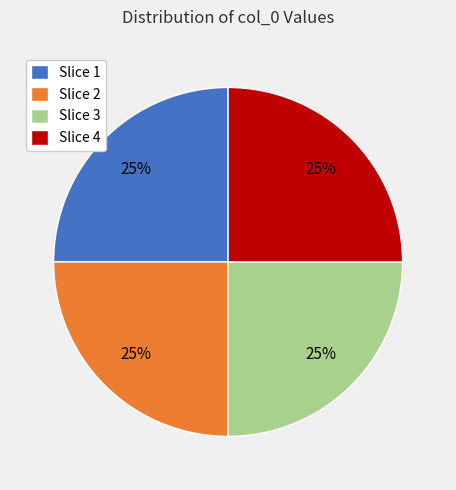

To the nearest percent, what is the average slice percentage?

25%